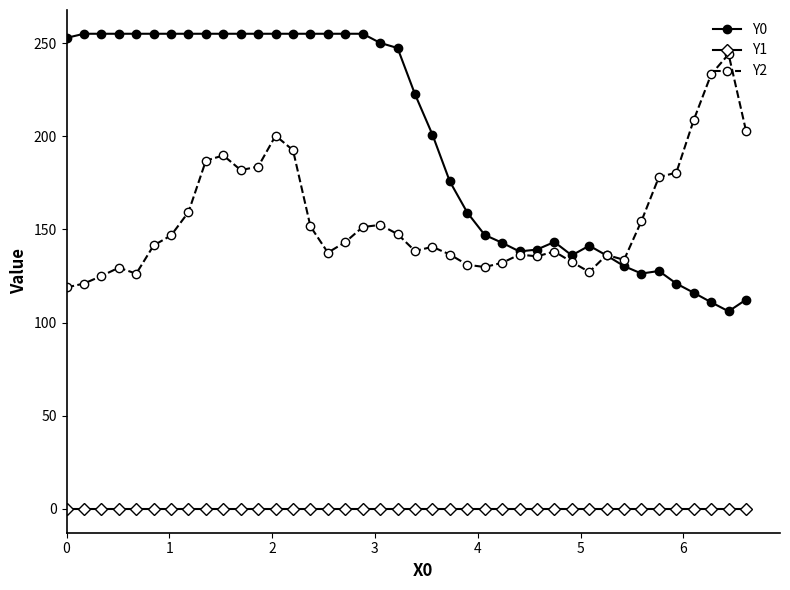

Which series has the widest spread of values?

Y0